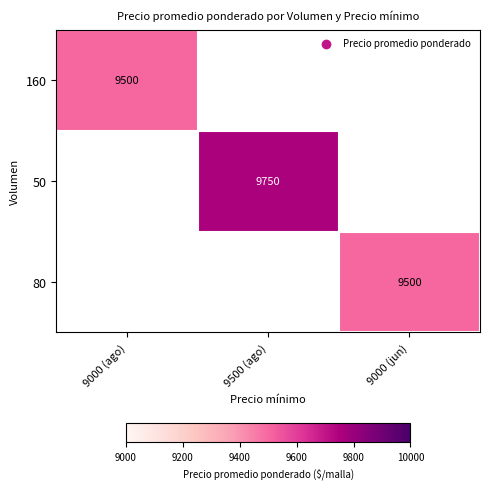

What is the minimum value shown in the chart?

9500.0